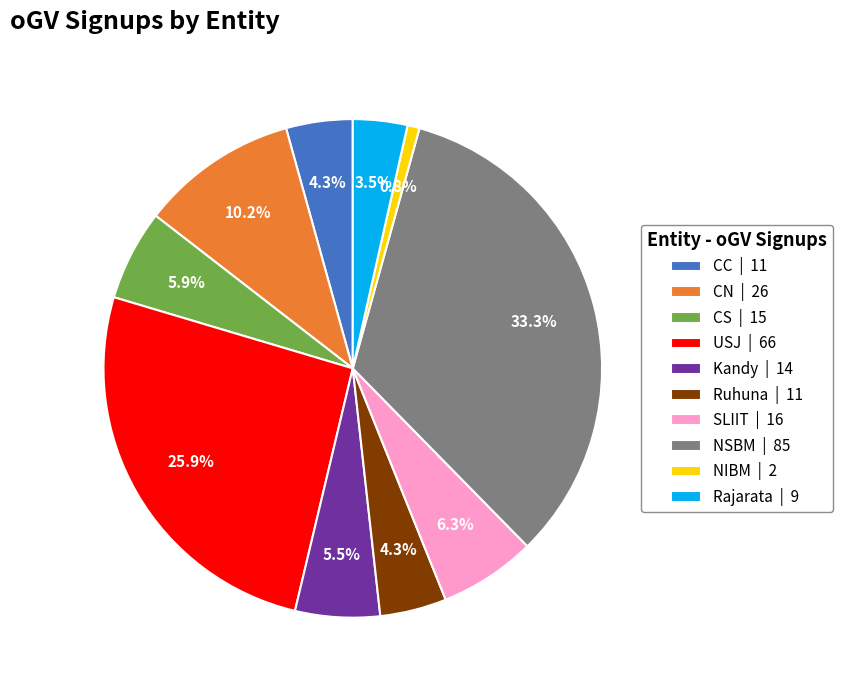

Which category has the biggest portion of the pie?

NSBM